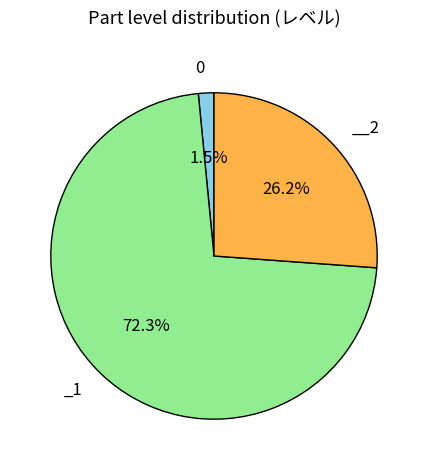

How many slices are in this pie chart?

3